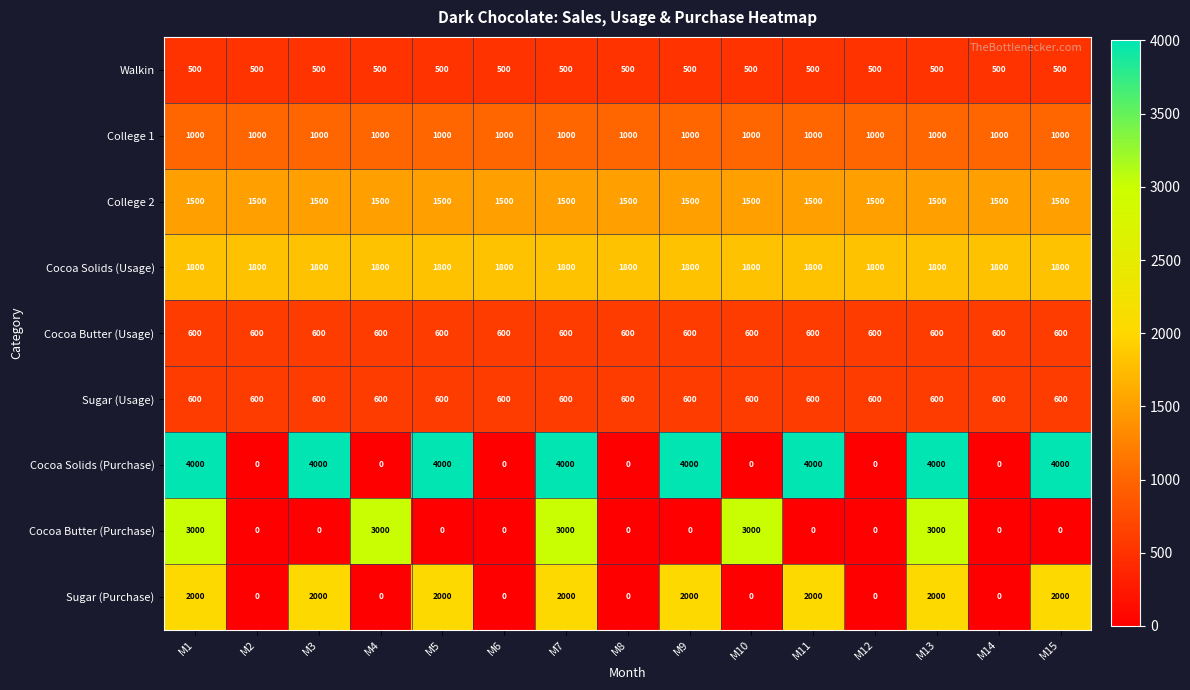

True or false: Cocoa Solids (Usage) has a value of 2781 at M13.

False